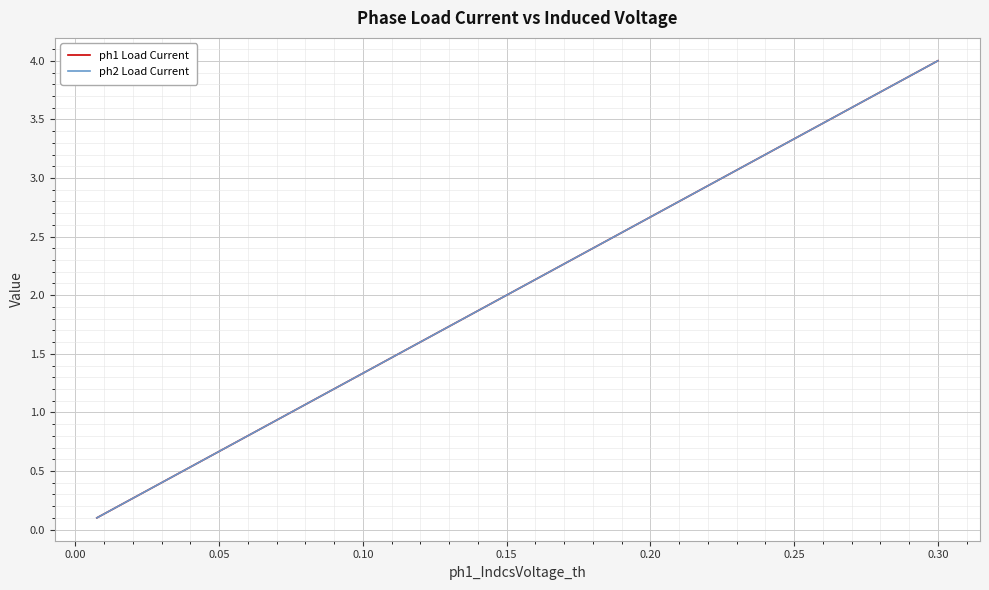

What is the maximum value shown in the chart?

4.0